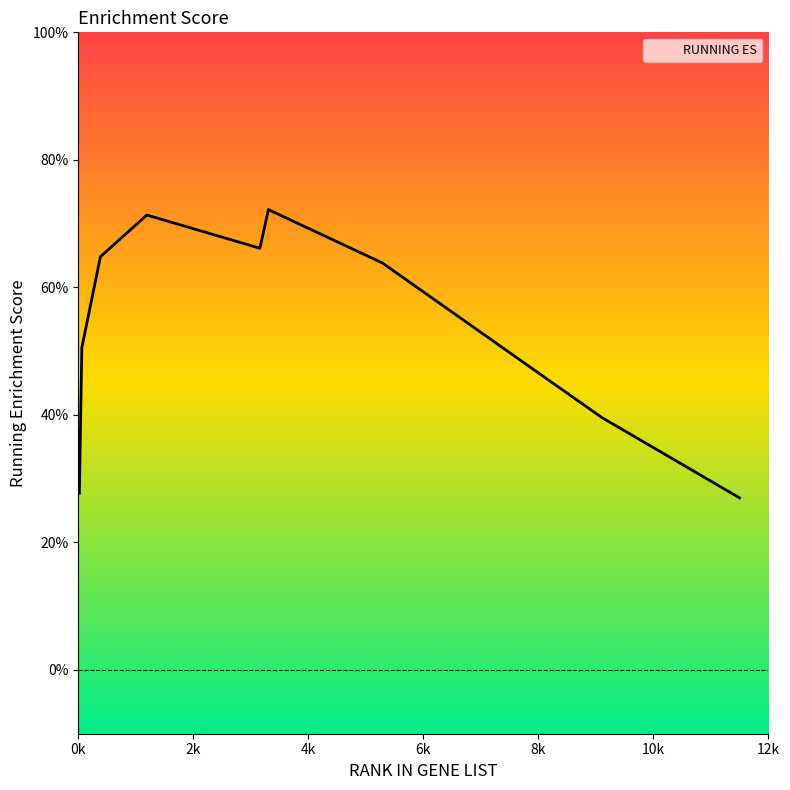

Where is the data nearest to the value 0?

11497